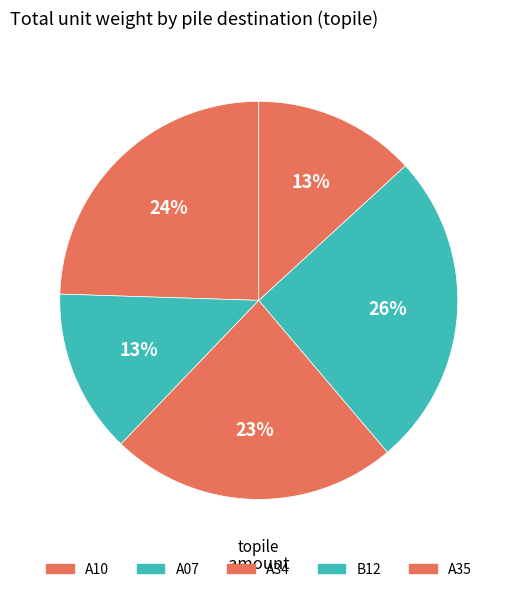

Is there any slice that represents more than half of the pie?

No